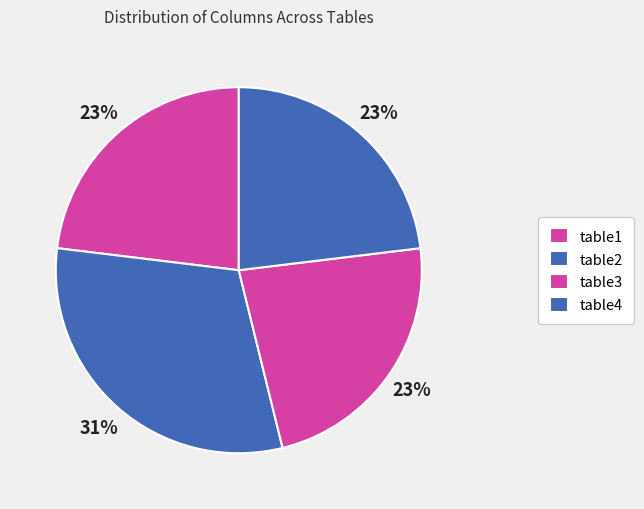

What is the largest slice in the pie chart?

table2